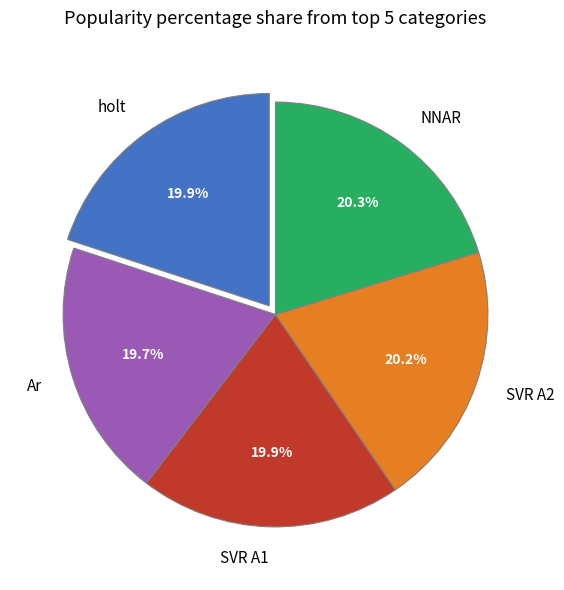

Is holt the majority of the pie?

No